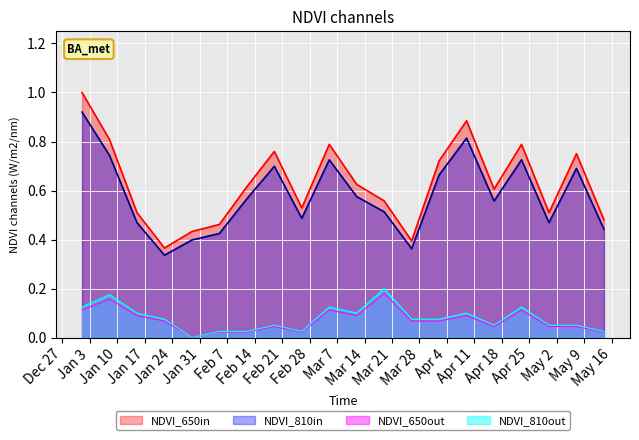

Which series has the largest total across all categories?

NDVI_650in